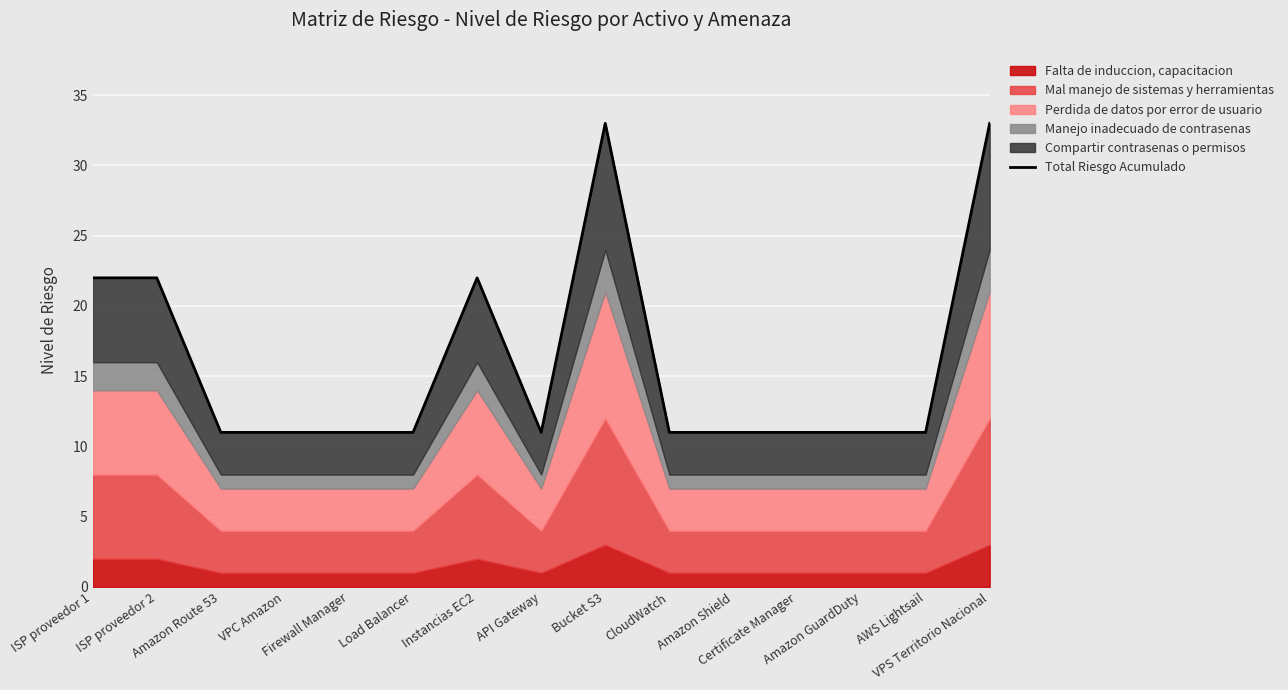

True or false: the data has more than 1 interior local peaks.

True